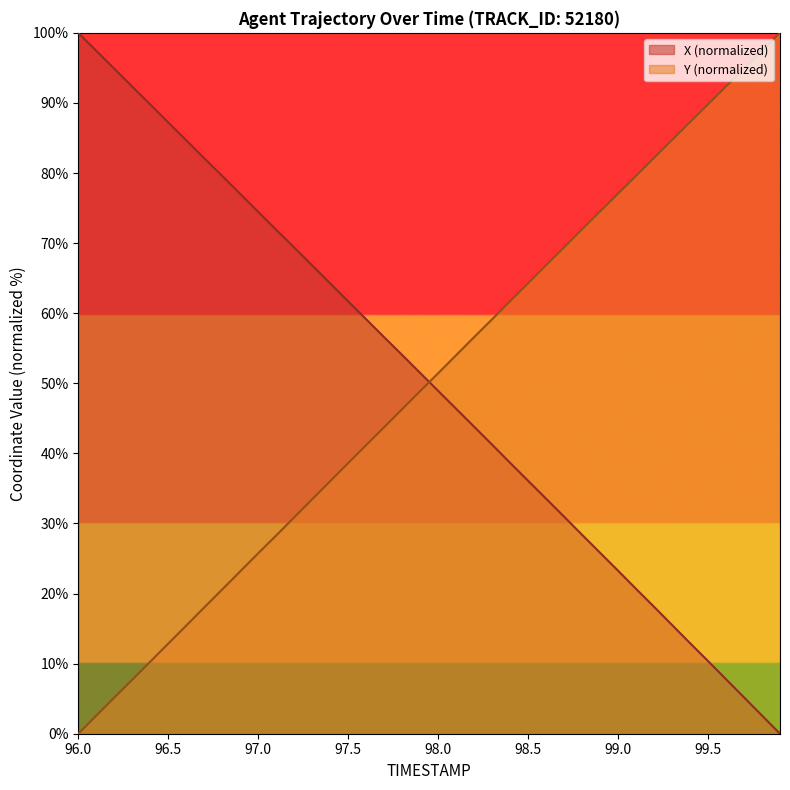

True or false: X has a value of 66.8 at 97.3.

True